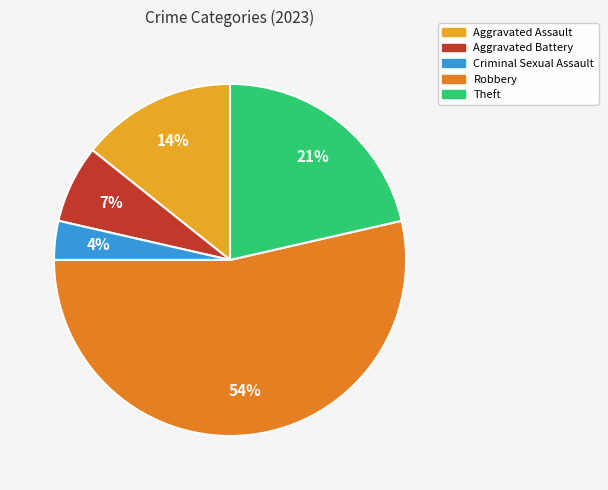

To the nearest percent, what is the difference between the largest and smallest slice percentages?

50%